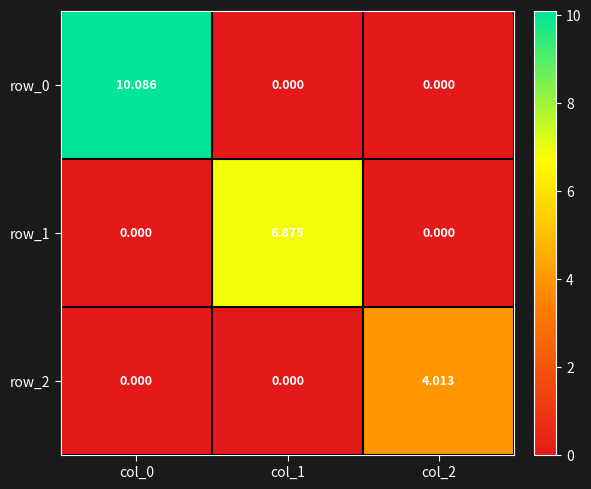

At which category does the chart reach its peak across all series?

col_0